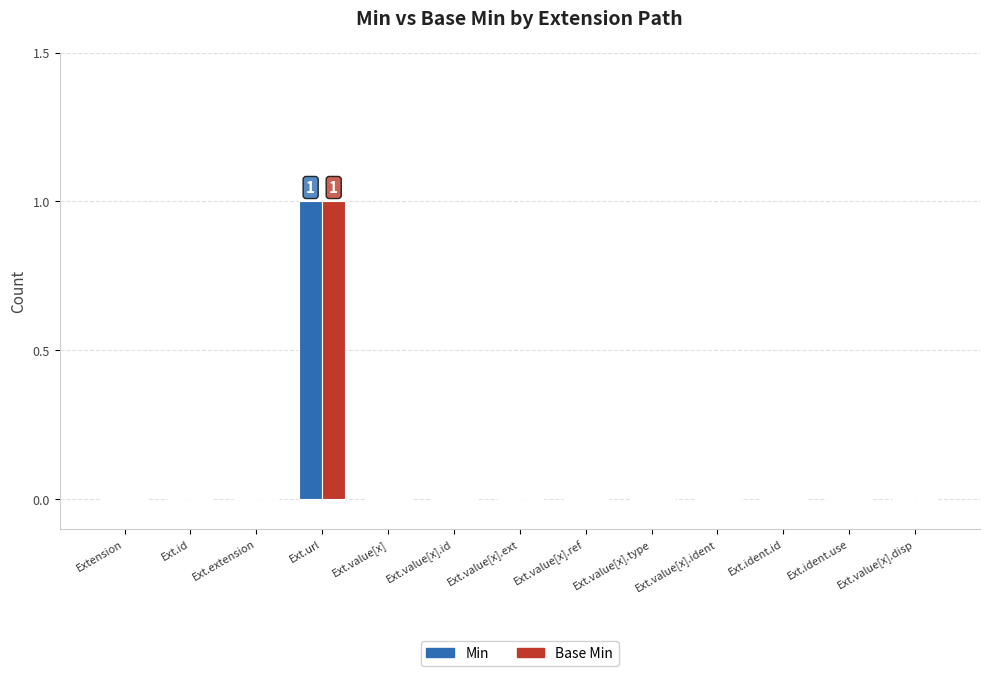

Which category has the highest value across all series?

Ext.url